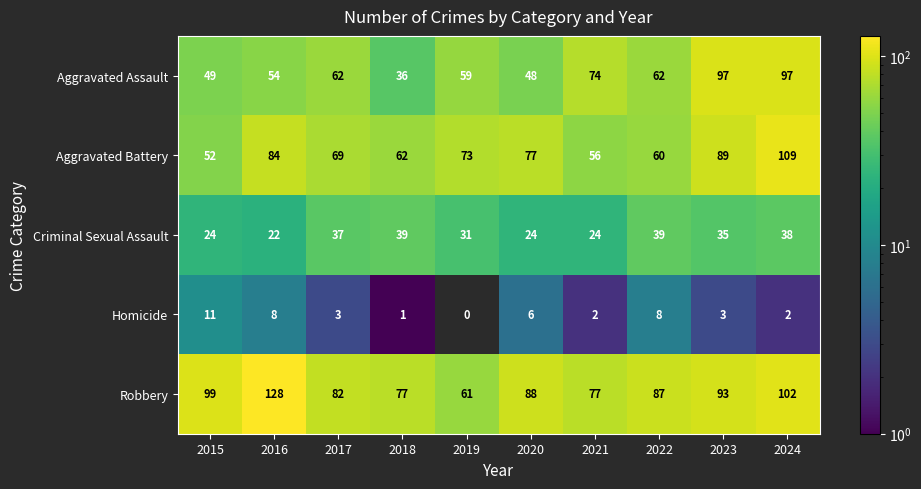

At which category does the chart reach its peak across all series?

2016